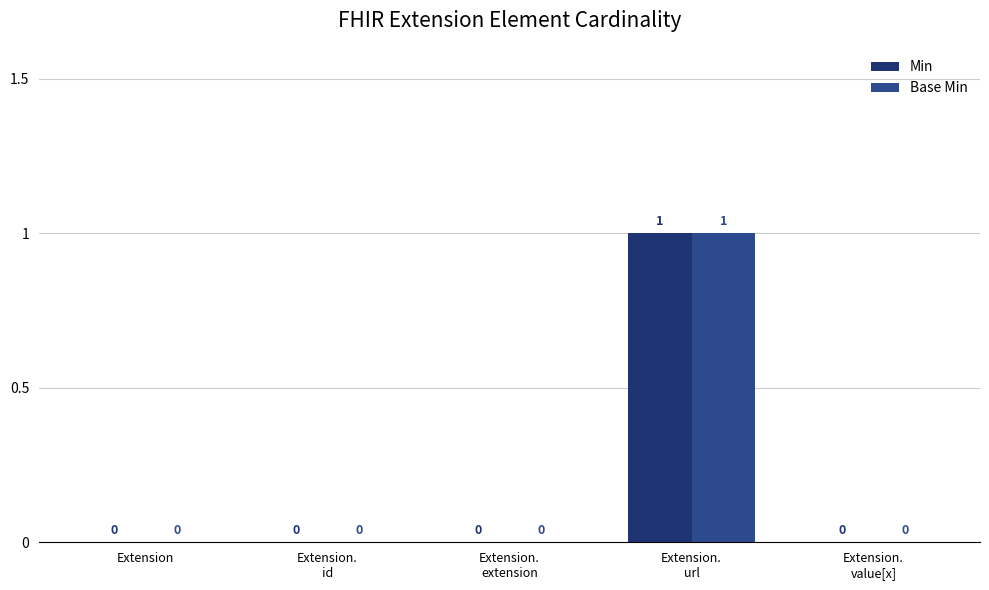

How many data points in Min are above 0?

1